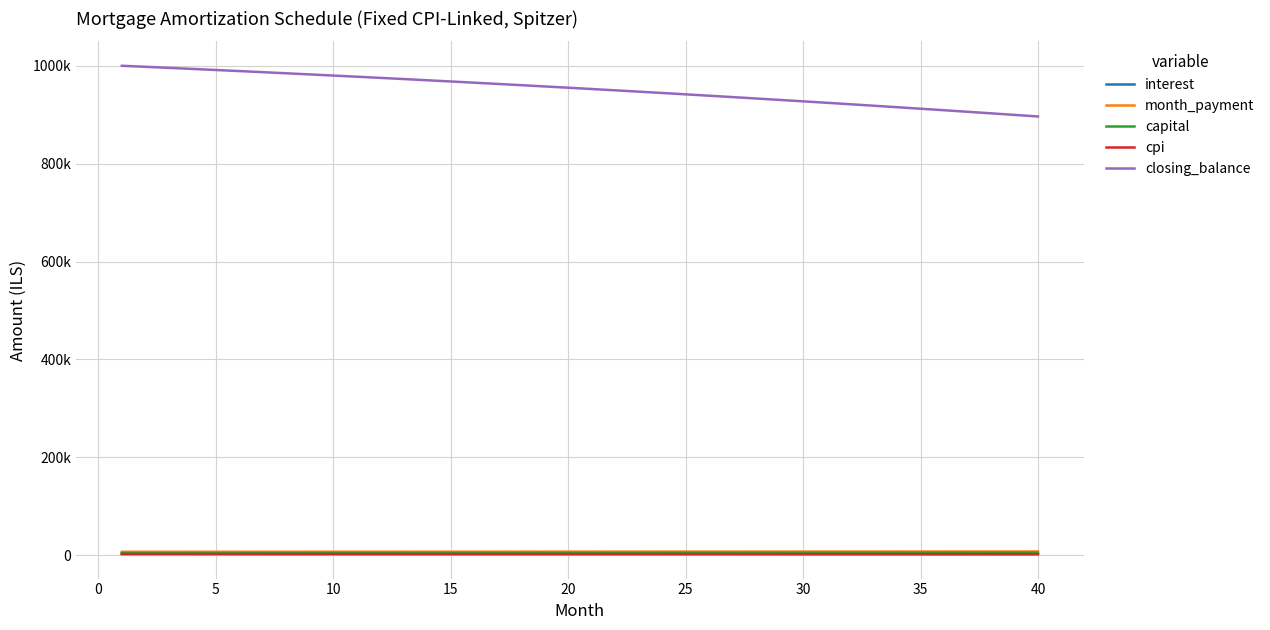

Is this an area chart (filled region under the line)?

No